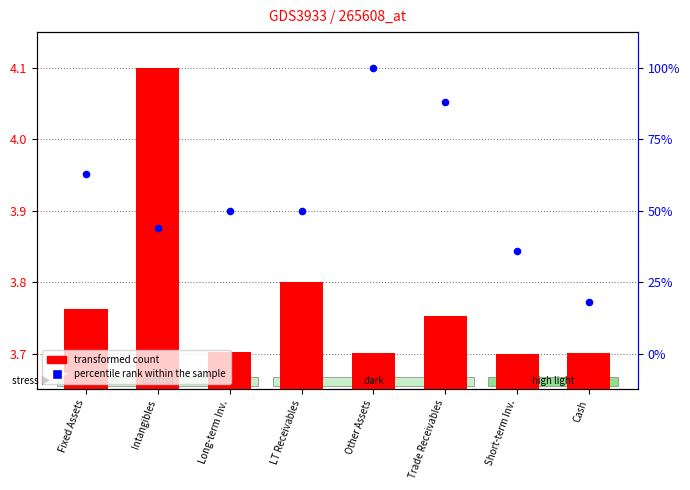

Which series has the largest Y range (max minus min)?

transformed count